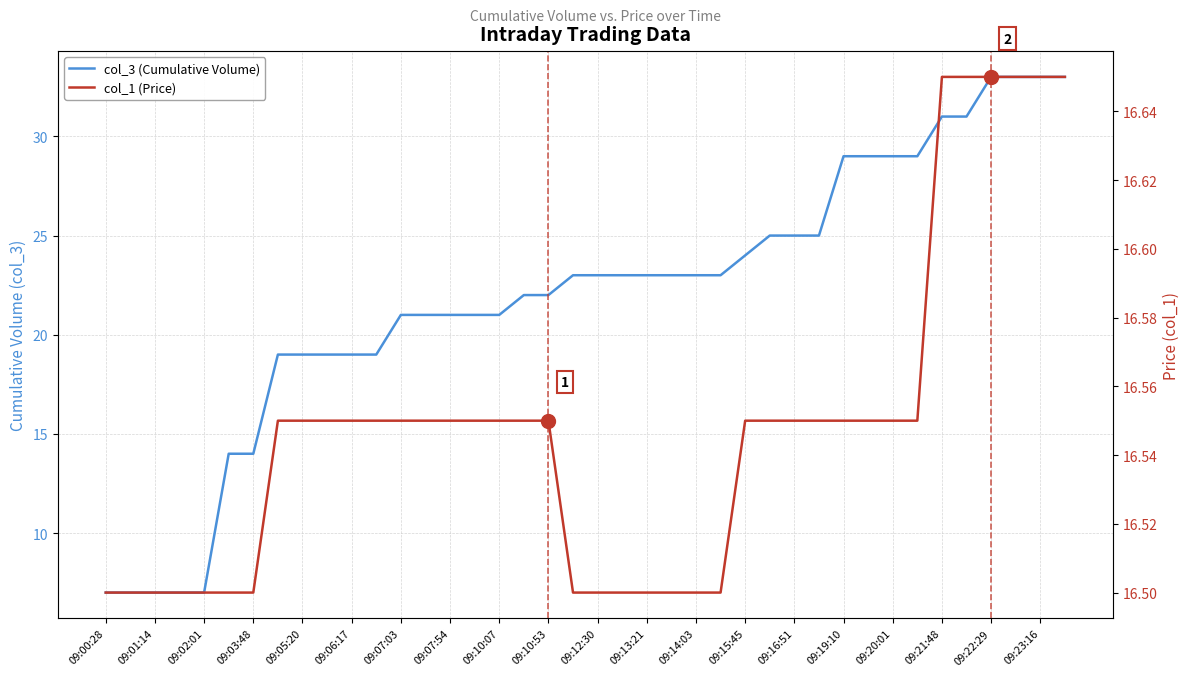

What is the average value of the col_3 (Cumulative Volume) series?

21.9